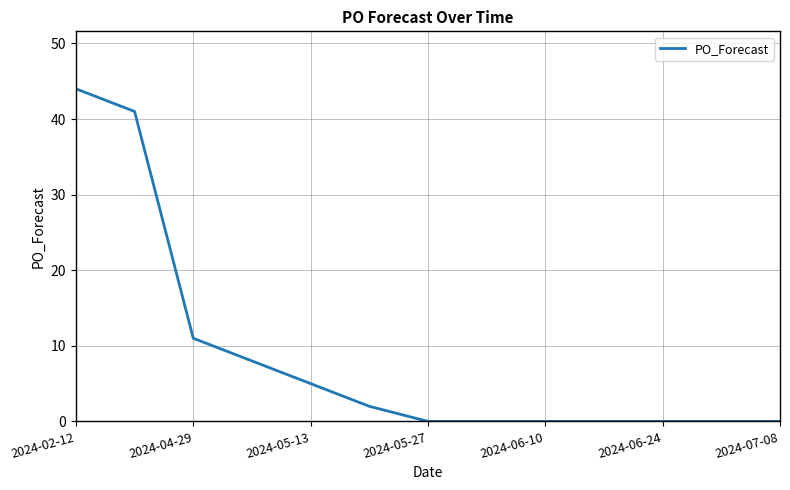

What is the greatest value displayed?

44